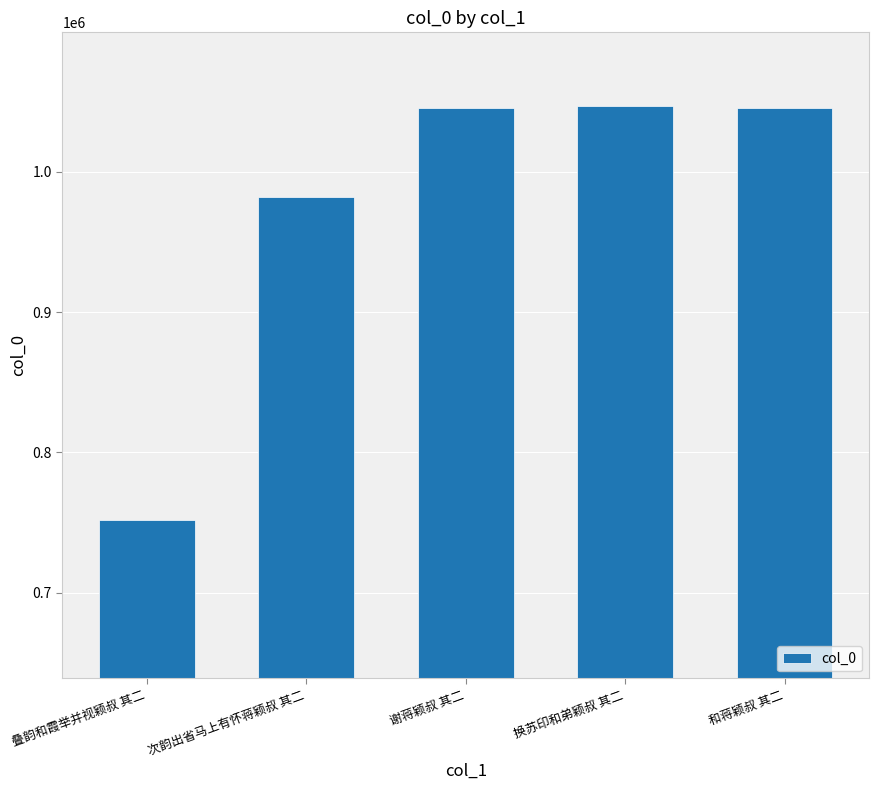

What is the change in value from 次韵出省马上有怀蒋颖叔 其二 to 换苏印和弟颖叔 其二?

+64632